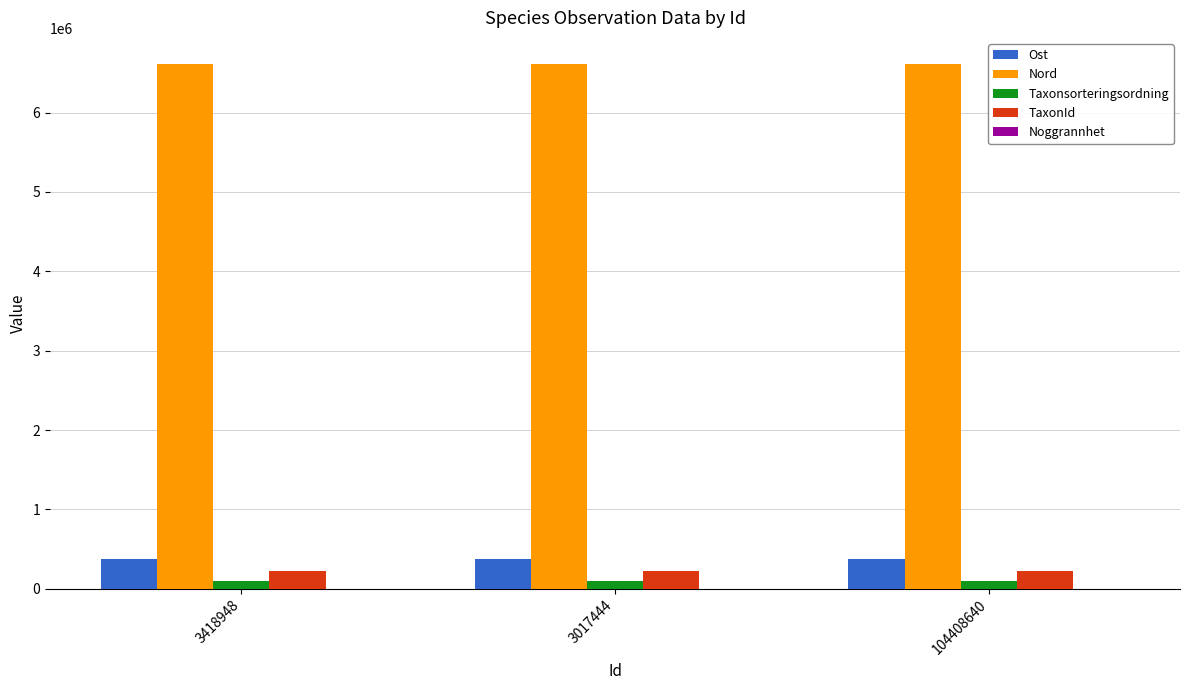

Is the value of Nord at 3017444 greater than the value of Ost at 104408640?

Yes